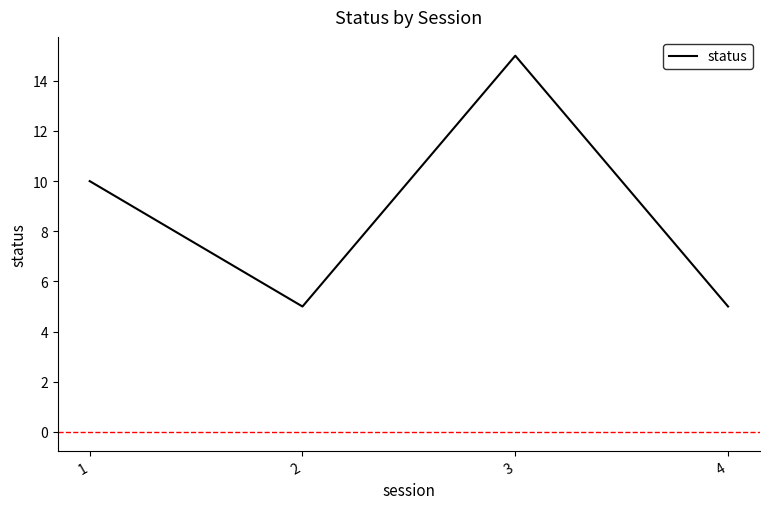

Does the chart display data point markers on the line(s)?

No